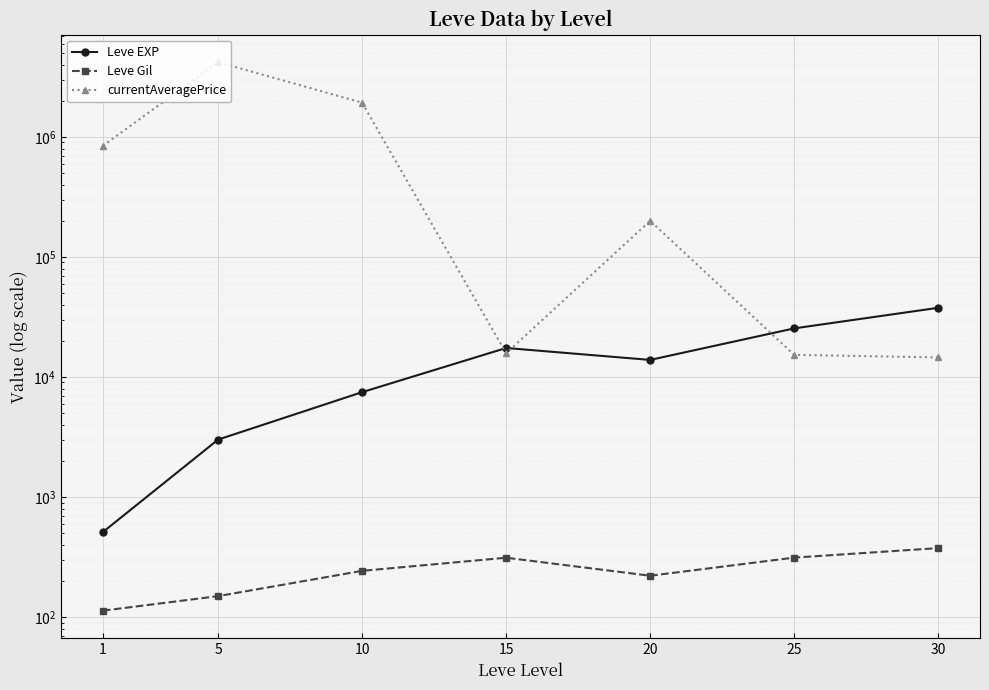

The value of currentAveragePrice at 10 is 538814.6. True or false?

False